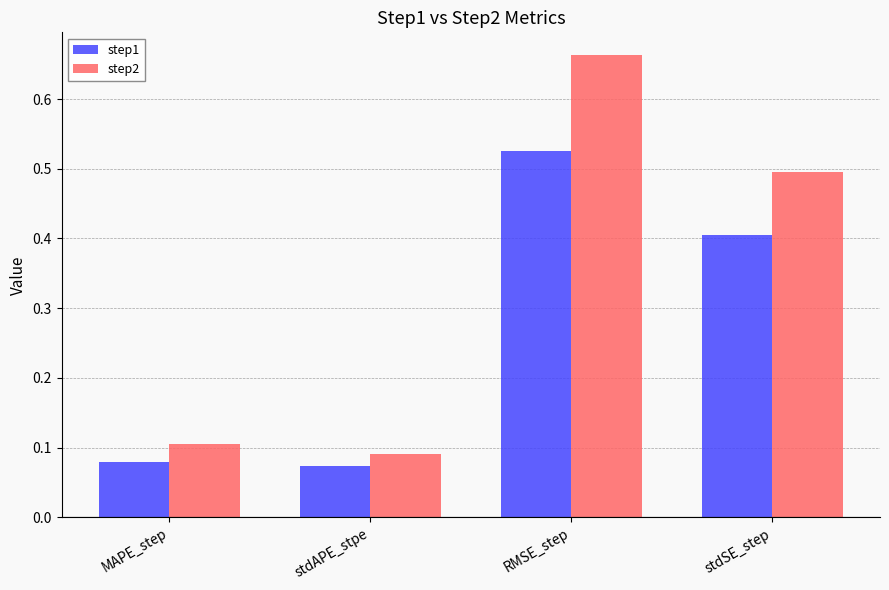

What is the label of the 1st bar from the right?

stdSE_step